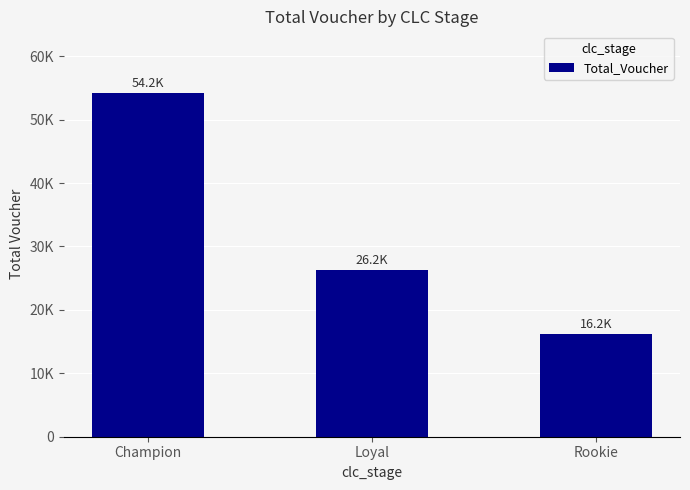

List the labels in order of value, largest first.

Champion, Loyal, Rookie